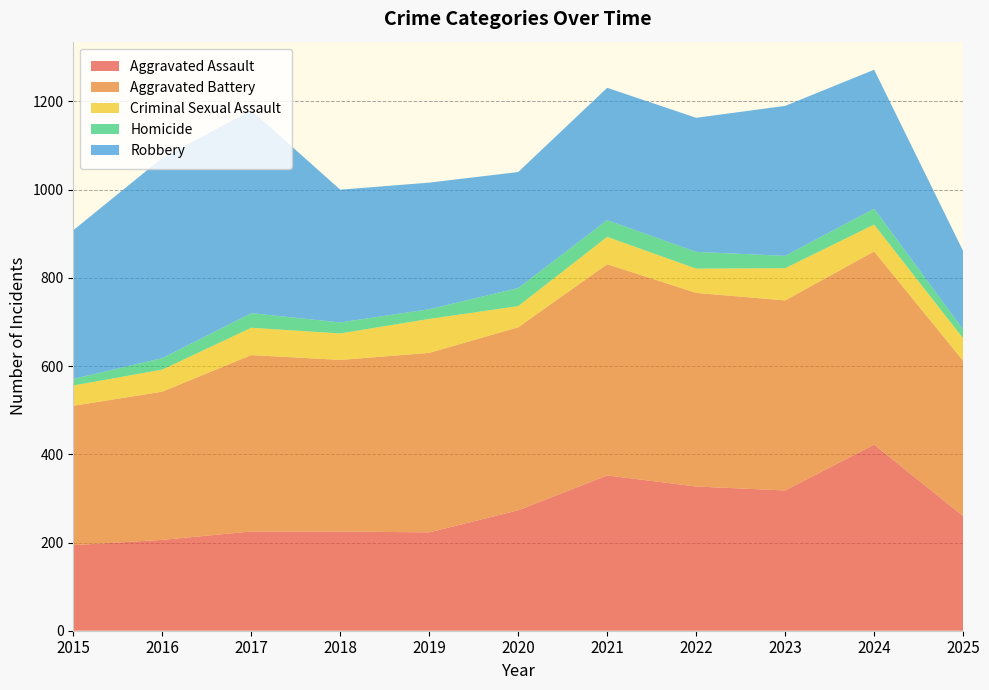

Reading right to left, extract all data points from this chart.

Aggravated Assault: 2025=260	2024=422	2023=318	2022=327	2021=352	2020=273	2019=223	2018=225	2017=225	2016=206	2015=194
Aggravated Battery: 2025=352	2024=438	2023=431	2022=439	2021=479	2020=415	2019=407	2018=389	2017=400	2016=336	2015=316
Criminal Sexual Assault: 2025=51	2024=61	2023=73	2022=55	2021=62	2020=48	2019=77	2018=60	2017=62	2016=50	2015=46
Homicide: 2025=20	2024=36	2023=28	2022=38	2021=38	2020=41	2019=22	2018=25	2017=33	2016=26	2015=15
Robbery: 2025=178	2024=315	2023=340	2022=304	2021=300	2020=263	2019=287	2018=301	2017=460	2016=454	2015=337